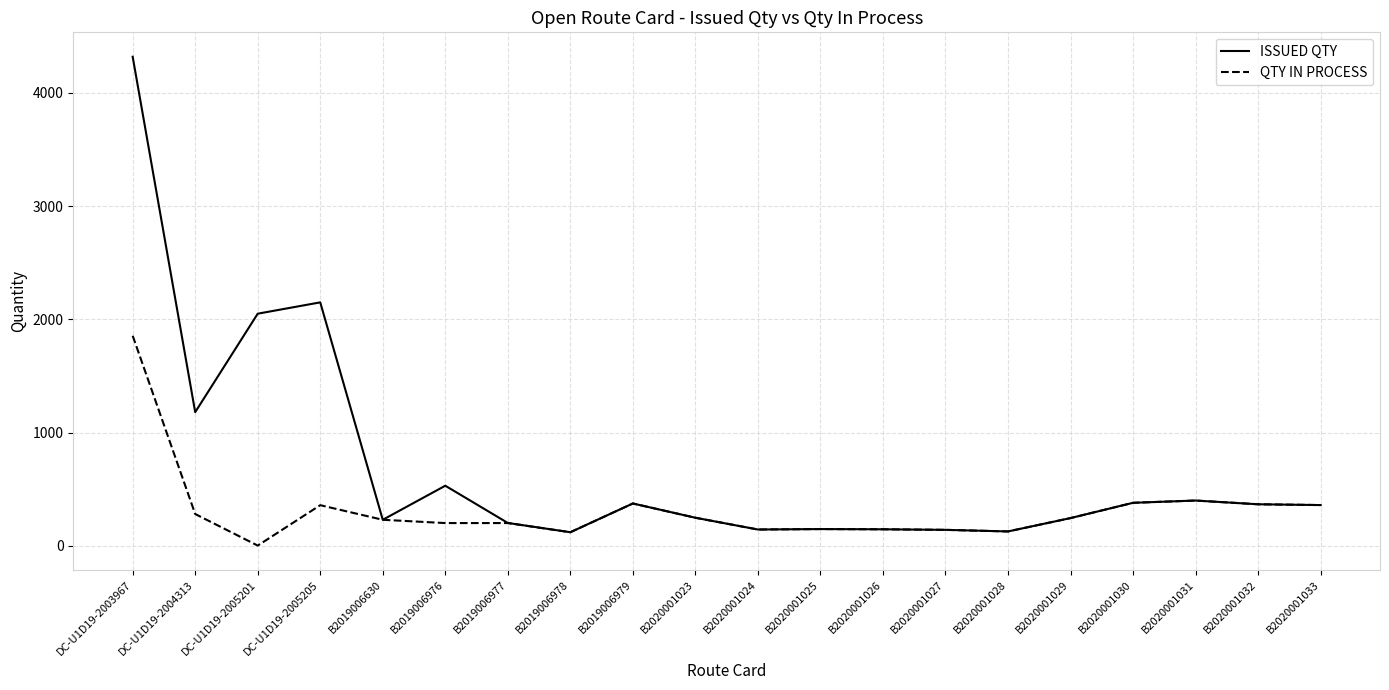

The ISSUED QTY series shows 143 at B2020001024. True or false?

True